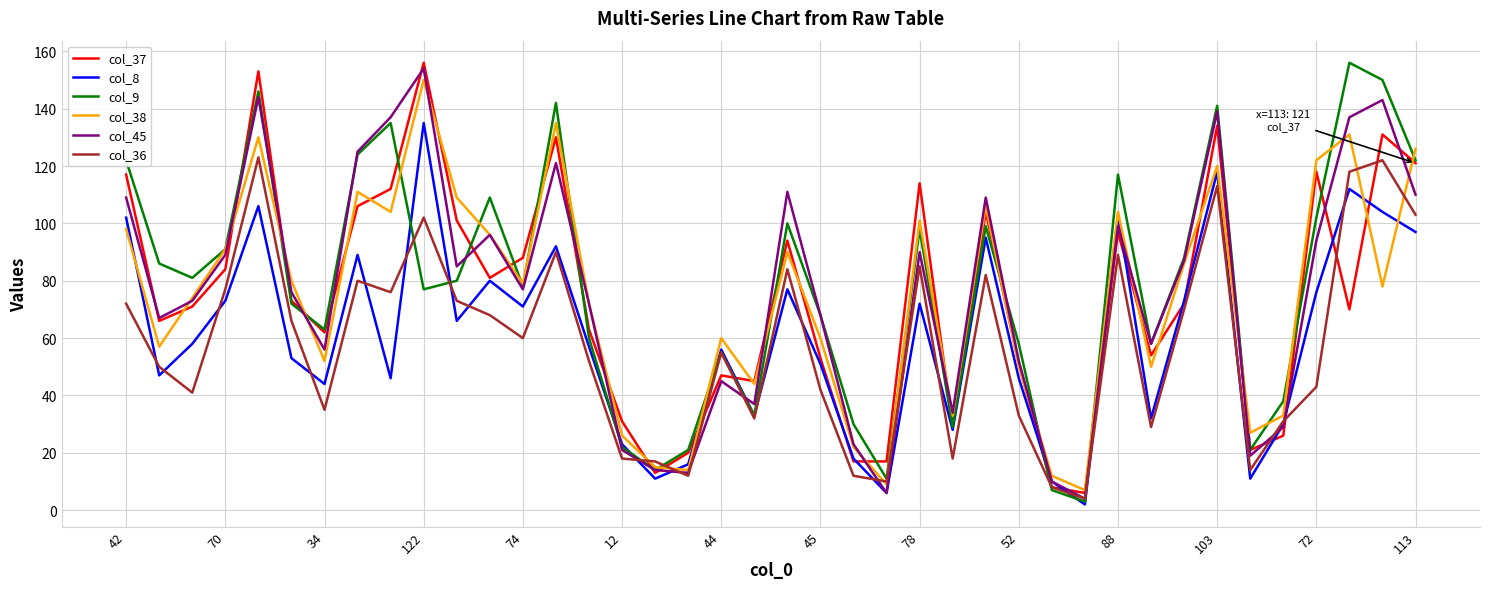

The value of col_9 at 45 is 98. True or false?

False